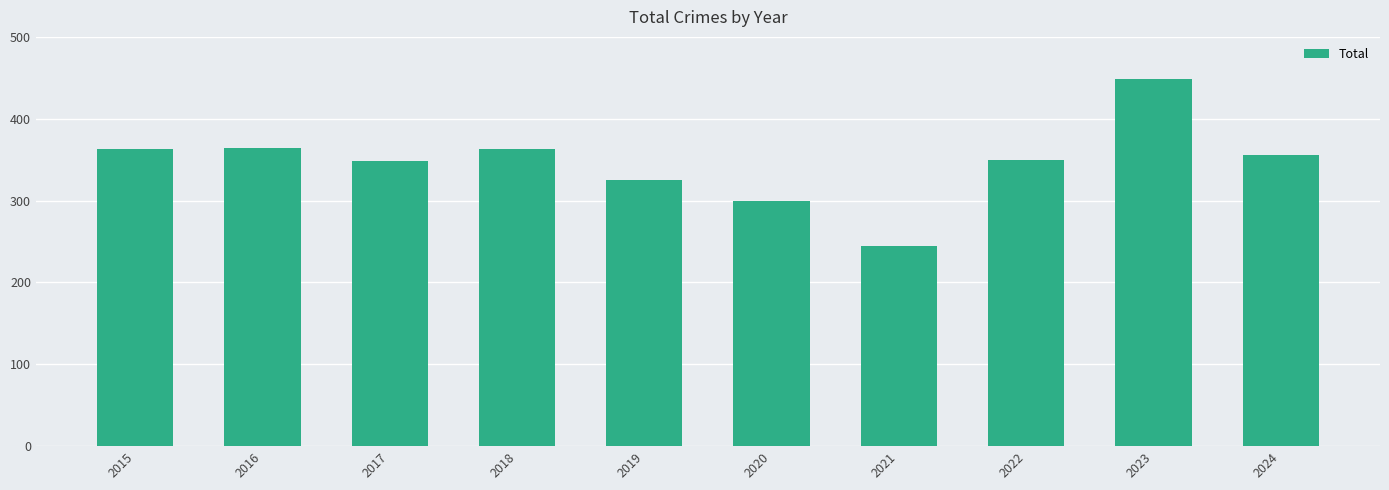

Does the chart contain any negative values?

No